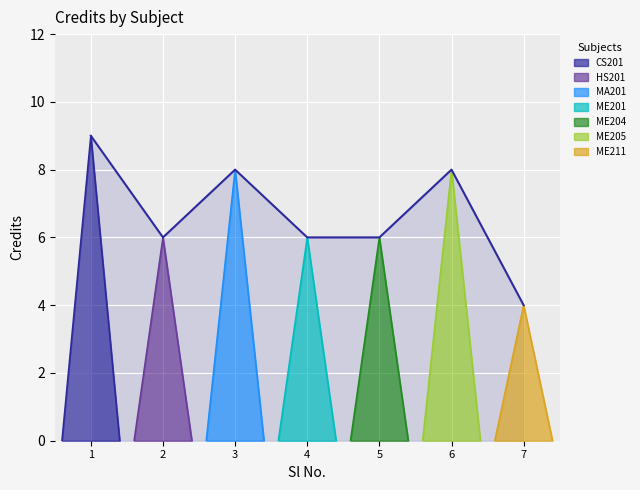

Reading left to right, transcribe all the data shown in this chart.

1=9	2=6	3=8	4=6	5=6	6=8	7=4